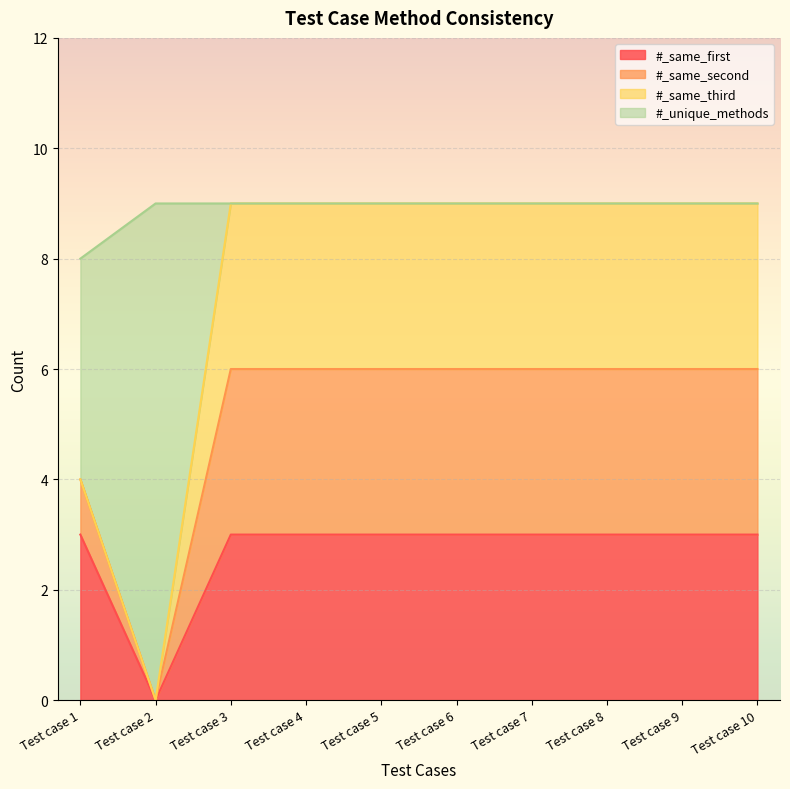

At which category does the chart reach its peak across all series?

Test case 3